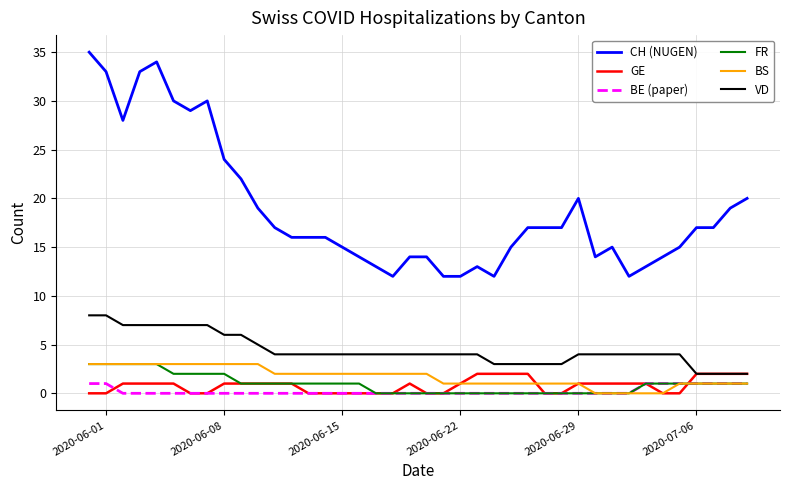

Which series has the largest total across all categories?

CH (NUGEN)